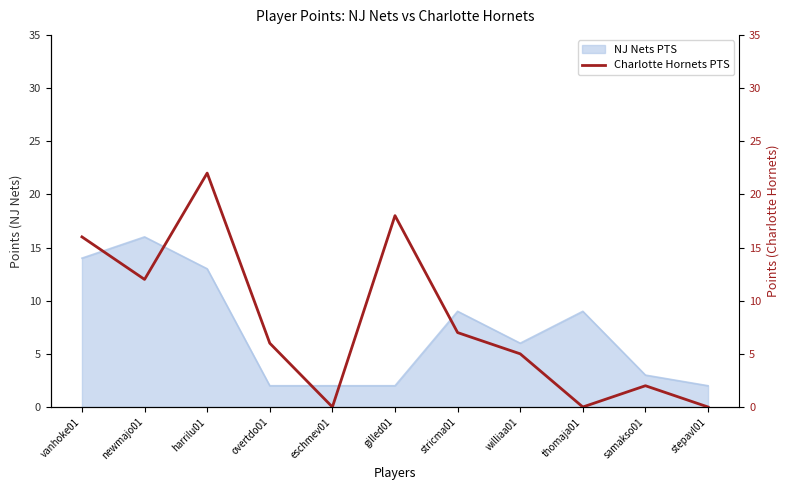

The value of NJ Nets PTS at samakso01 is 1. True or false?

False